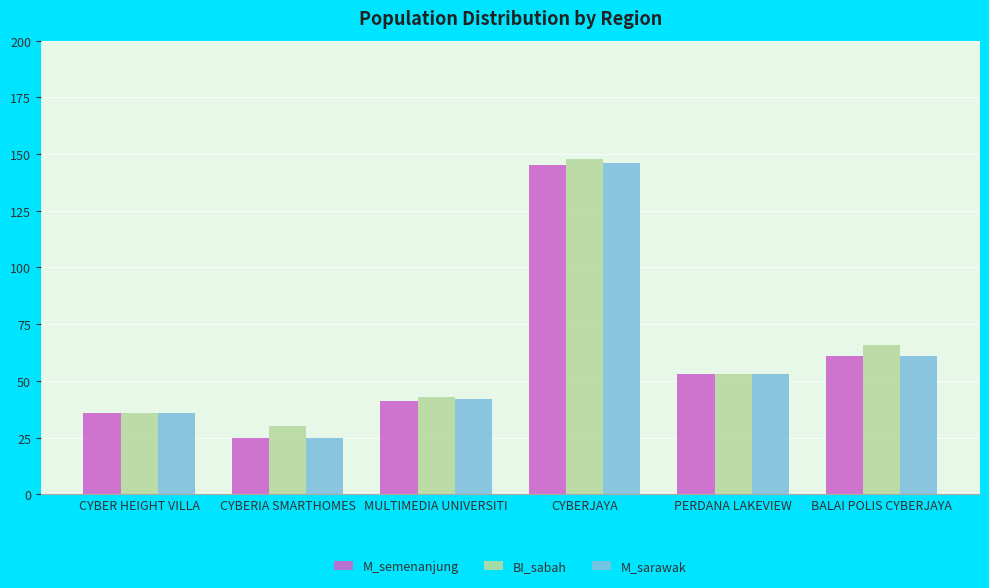

What is the difference between the second highest and second lowest values in the BI_sabah series?

30